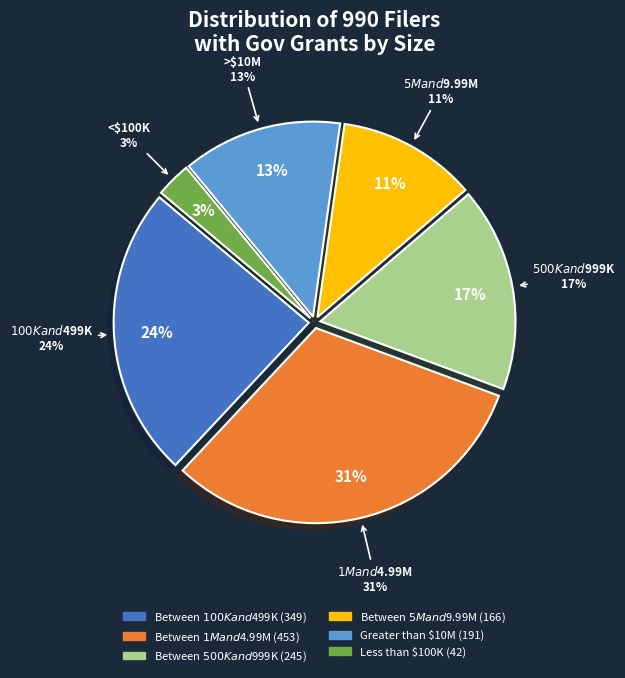

What is the change in value from Between $5M and $9.99M to Greater than $10M?

+25